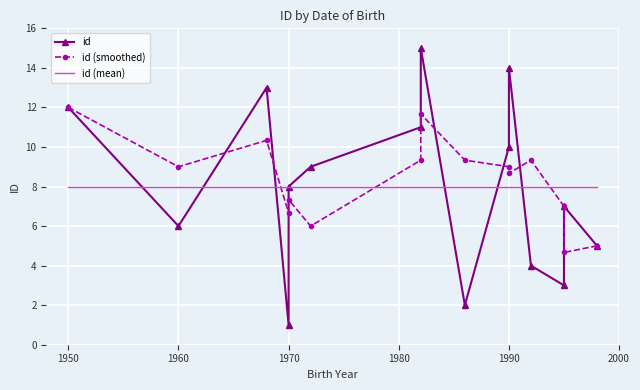

Is the value of id (mean) at 2000 greater than the value of id (smoothed) at 1950?

No